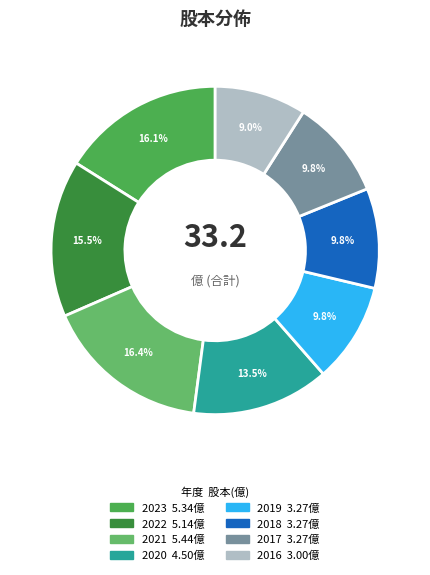

How many segments does this pie chart have?

8